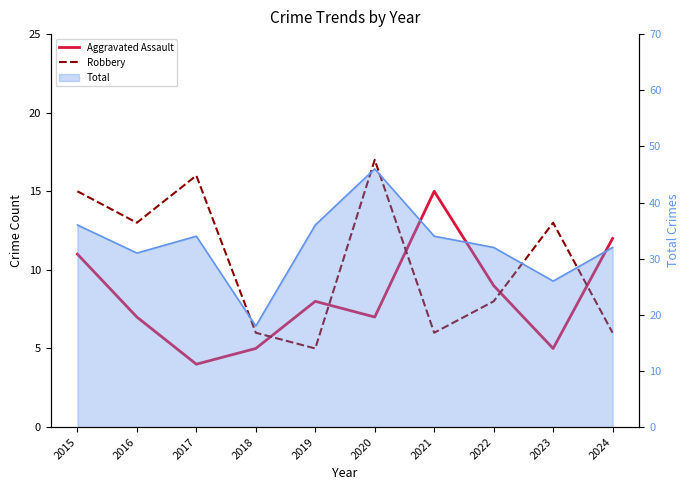

True or false: Robbery and Aggravated Assault cross at least once.

True